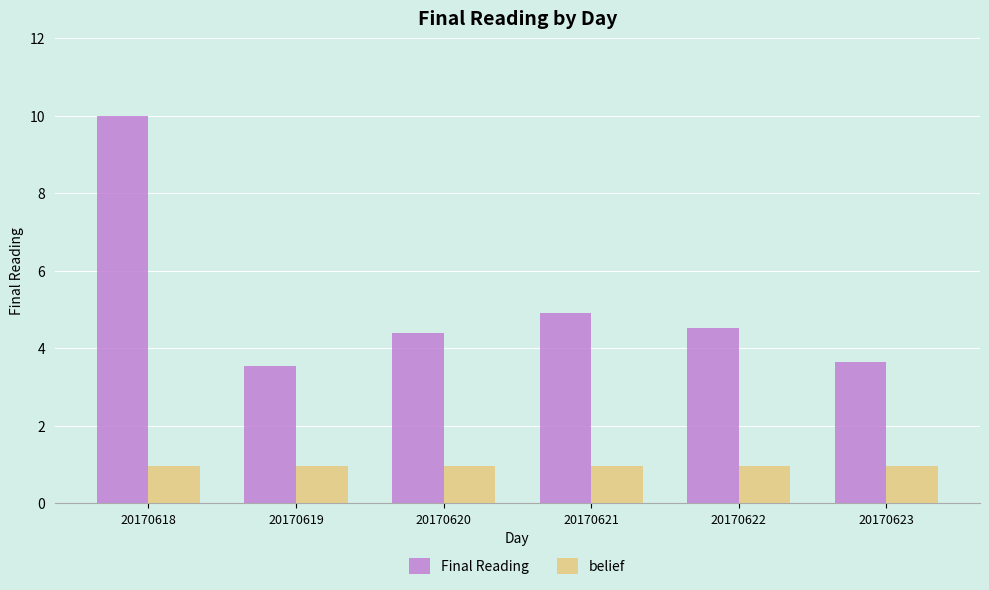

What is the approximate value of belief at 20170622?

1.0